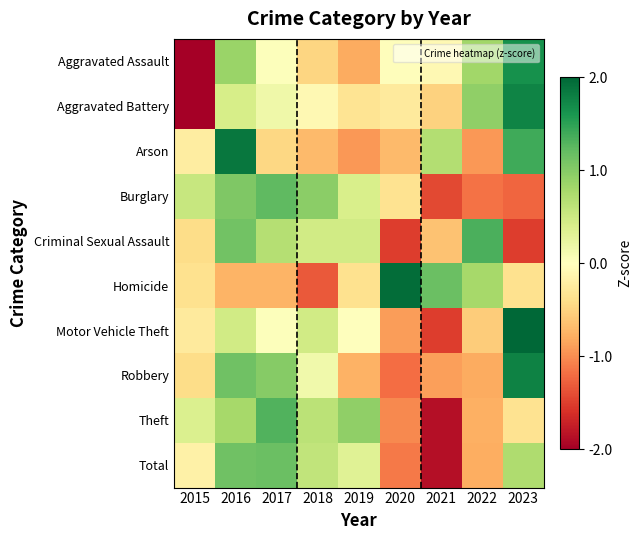

What is the spread (max minus min) of values at 2019?

1.9